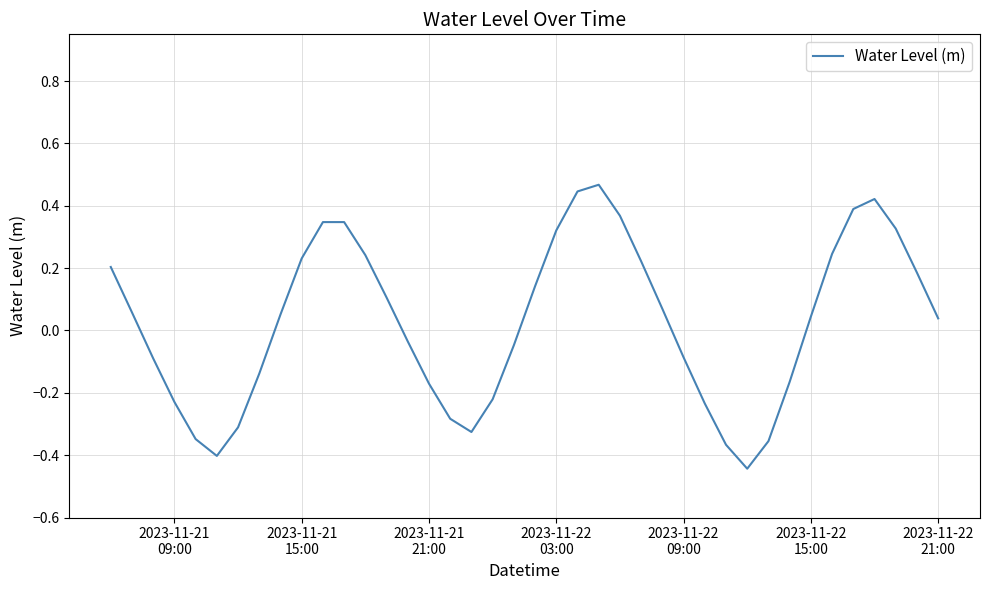

What is the difference between the maximum and minimum values?

0.9